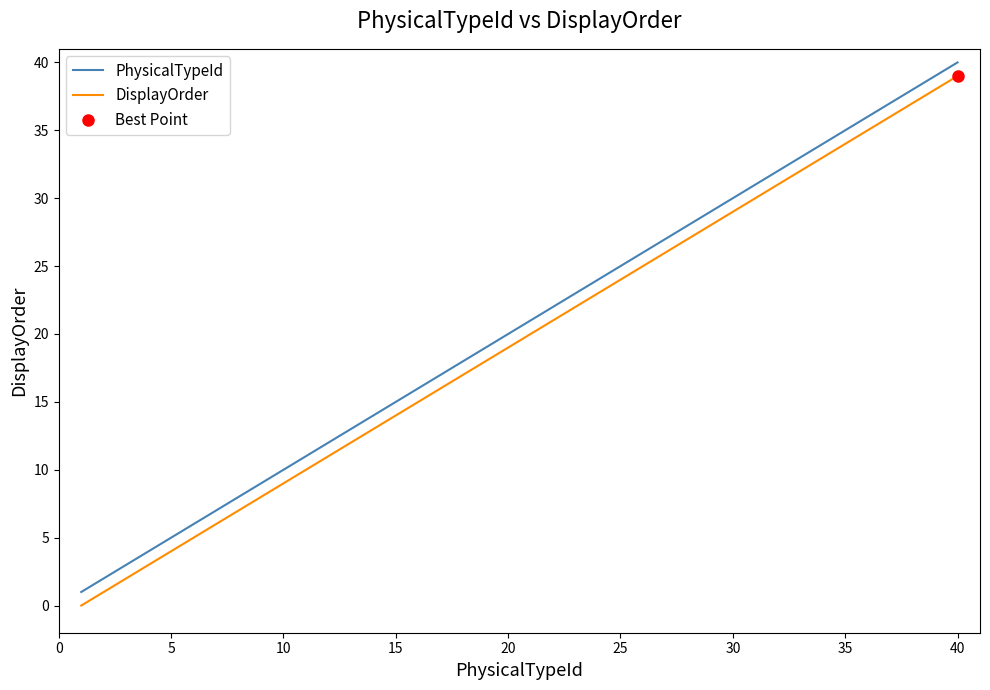

List the series in order of their peak value, highest first.

PhysicalTypeId, DisplayOrder